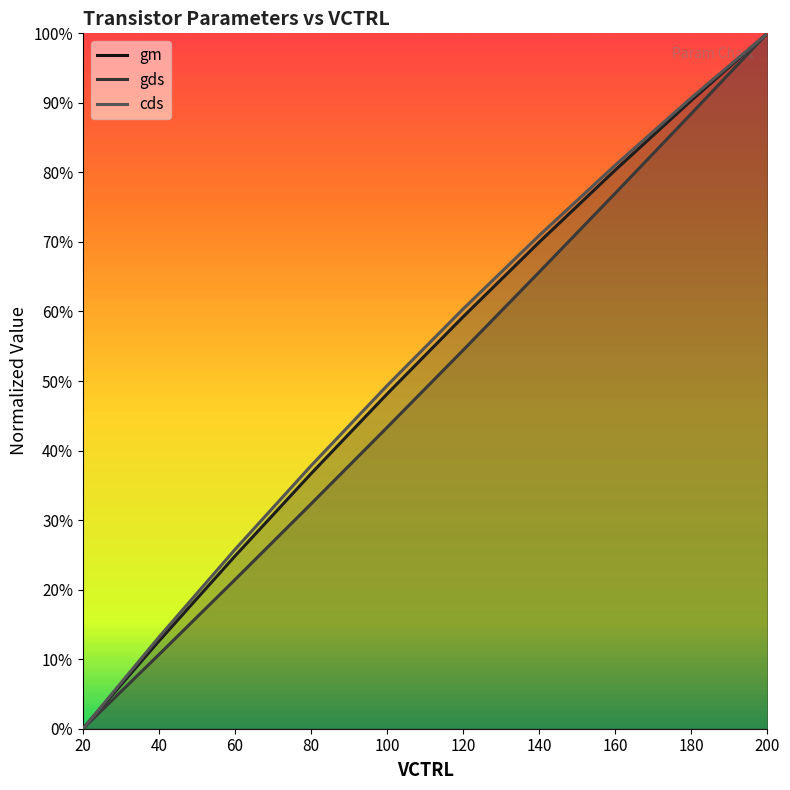

The gm series shows 0.9 at 180. True or false?

True